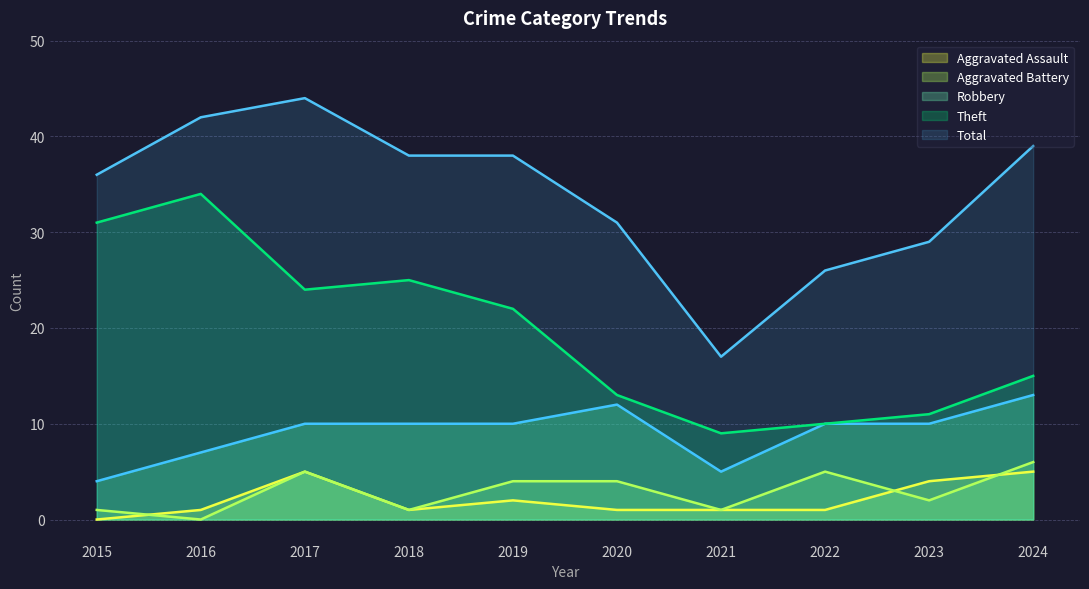

What is the spread (max minus min) of values at 2023?

27